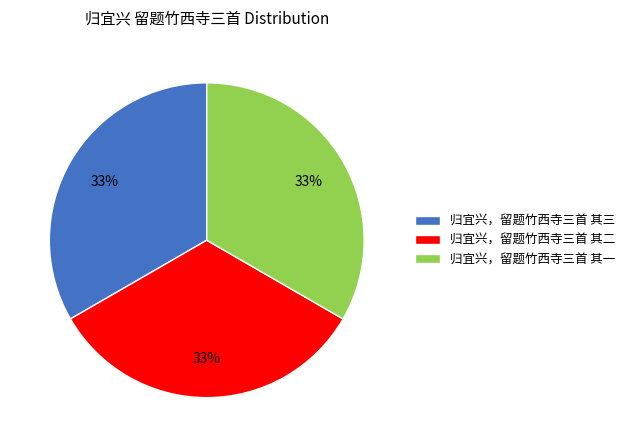

Approximately how many times larger is the value at 归宜兴，留题竹西寺三首 其二 compared to 归宜兴，留题竹西寺三首 其三?

1.0